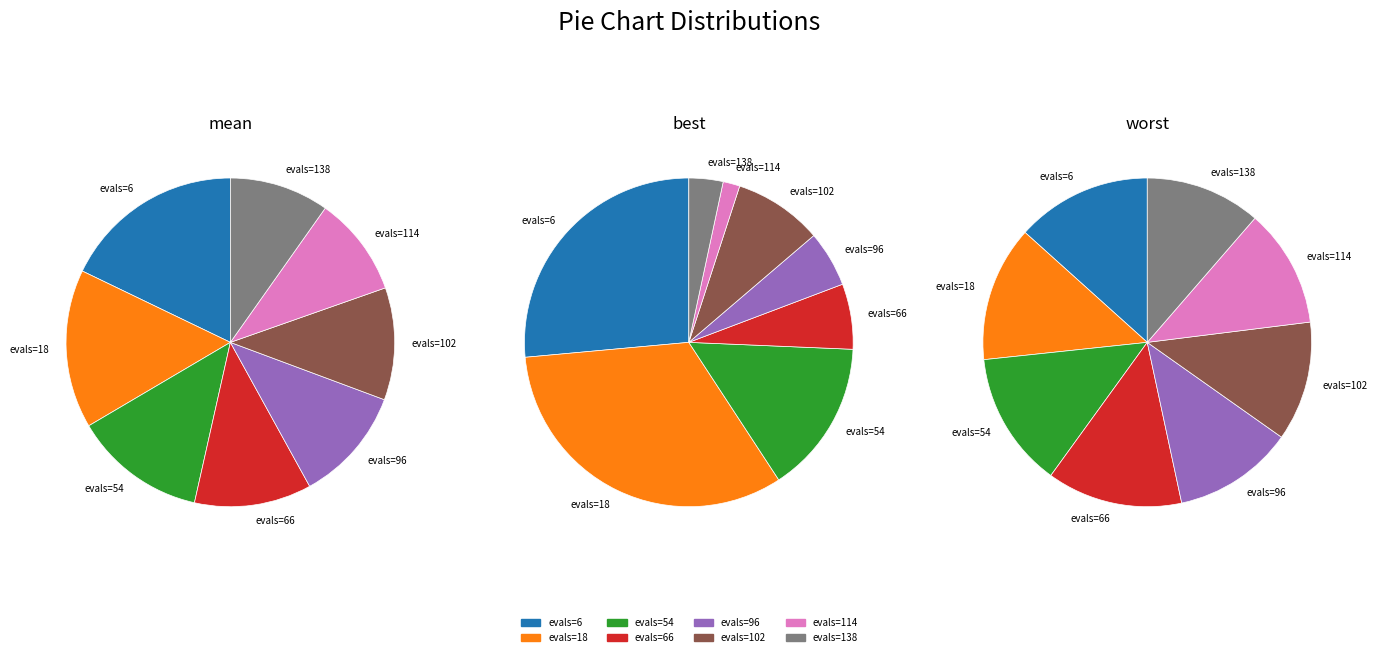

Count the number of slices in the pie.

8